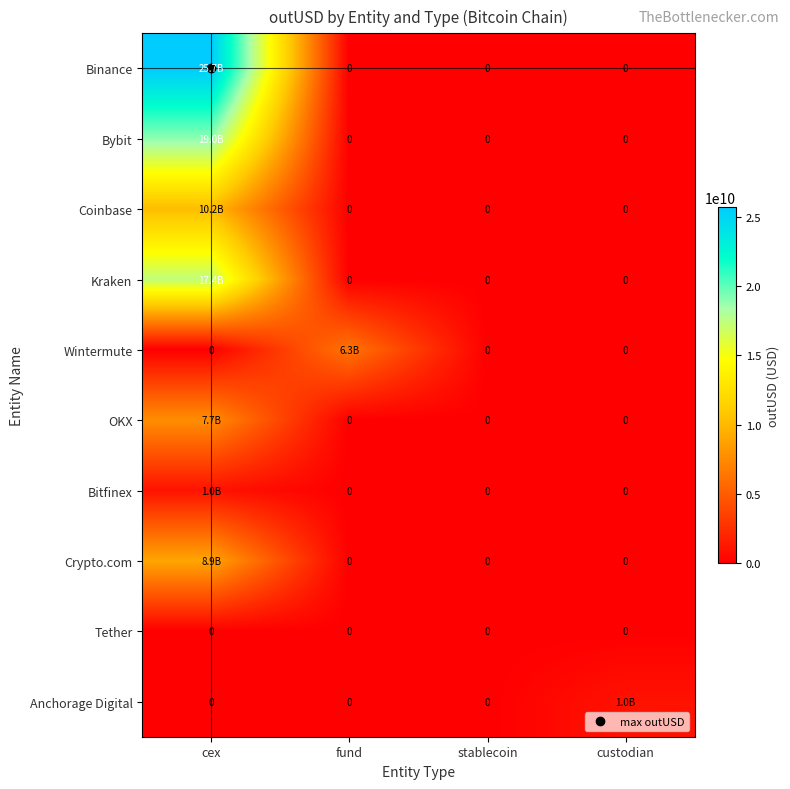

The Tether series shows 0.0 at cex. True or false?

True